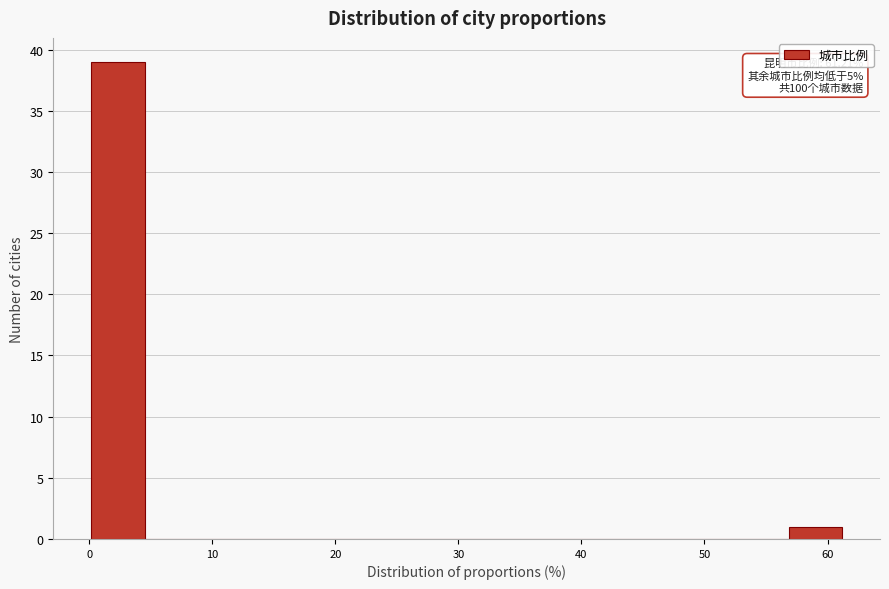

Which range on the x-axis has the tallest bar?

0 to 5